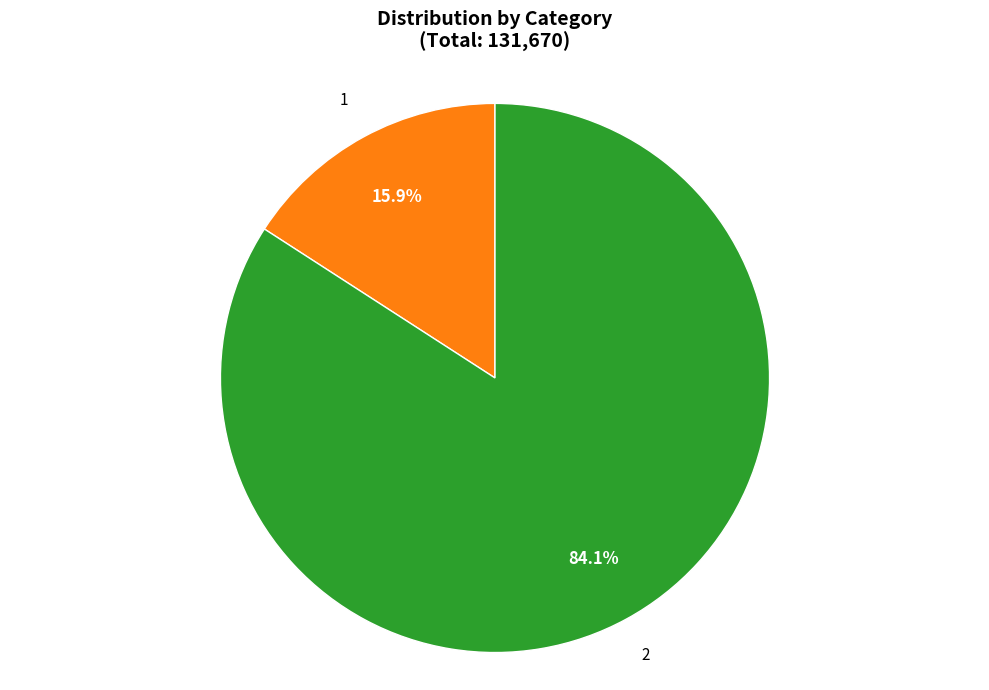

What portion of the pie excludes 1?

84.1%